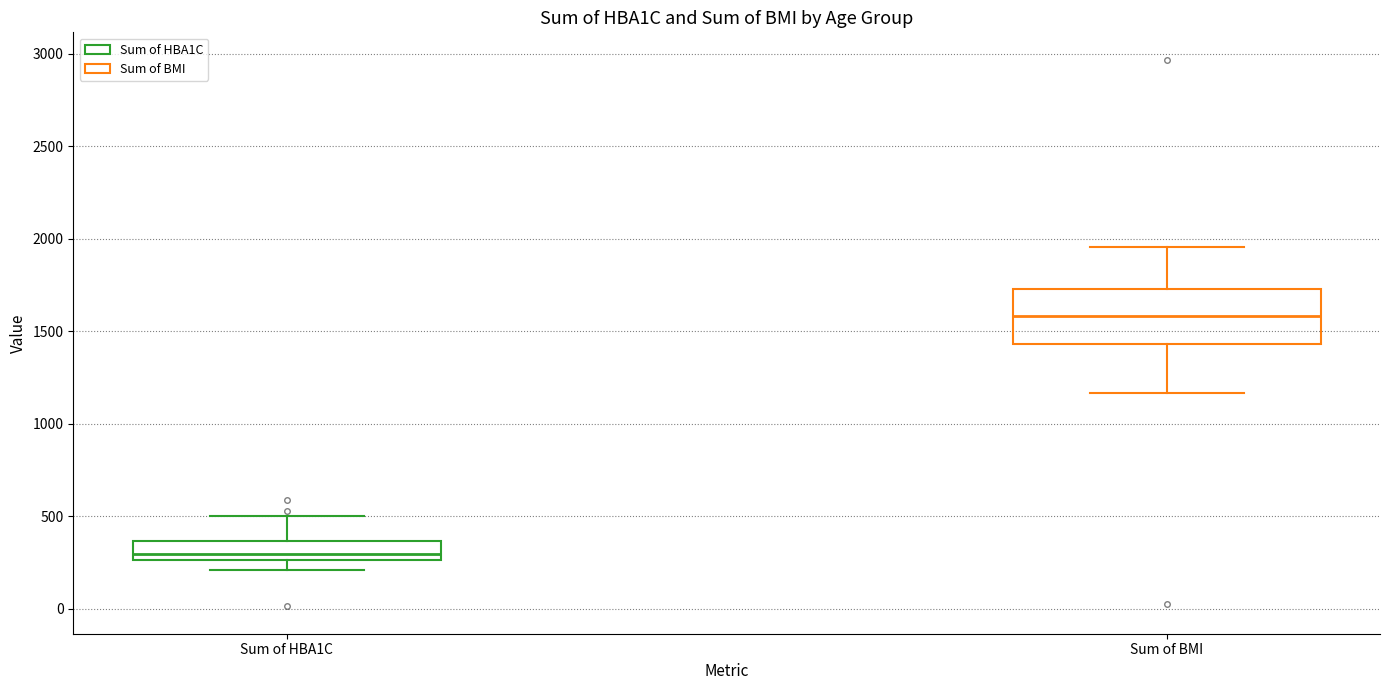

Reading left to right, read every box against the y-axis: the position of its median line, the range the box covers, and the ends of its whiskers. The values are not printed on the chart, so give them approximately, as read against the axis.

Sum of HBA1C: median 300, box 250 to 350, whiskers 200 to 500
Sum of BMI: median 1600, box 1450 to 1750, whiskers 1150 to 1950